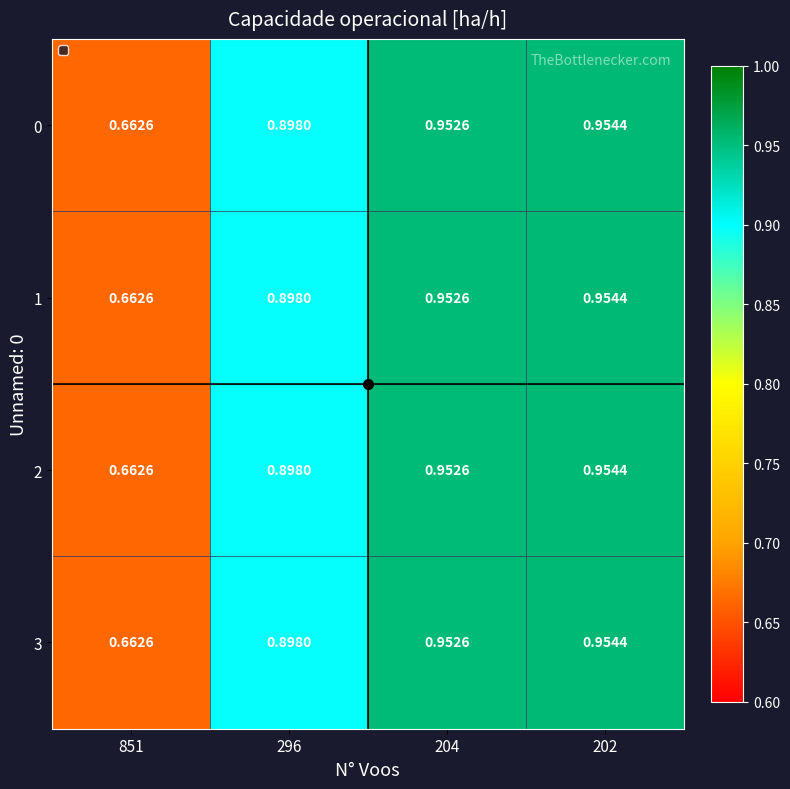

Rank the series by their maximum value, from highest to lowest.

0, 1, 2, 3